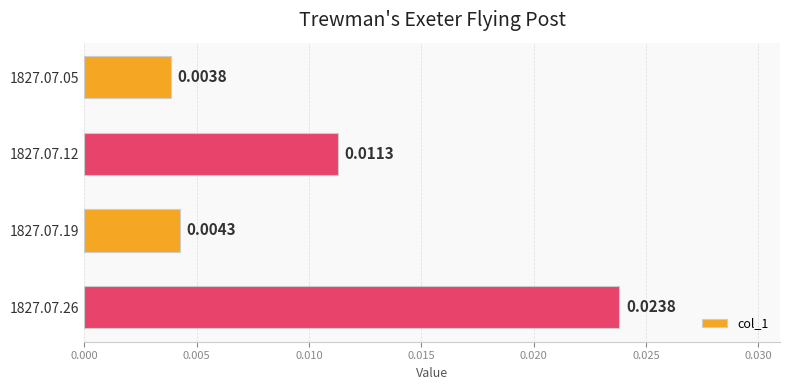

Rank the categories by value from lowest to highest.

1827.07.05, 1827.07.19, 1827.07.12, 1827.07.26